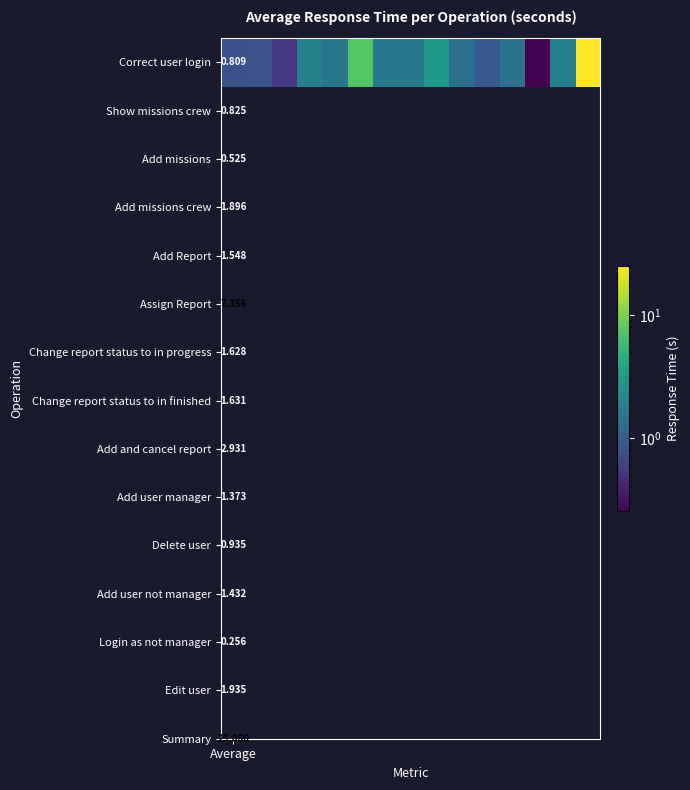

How many categories are shown in the chart?

15